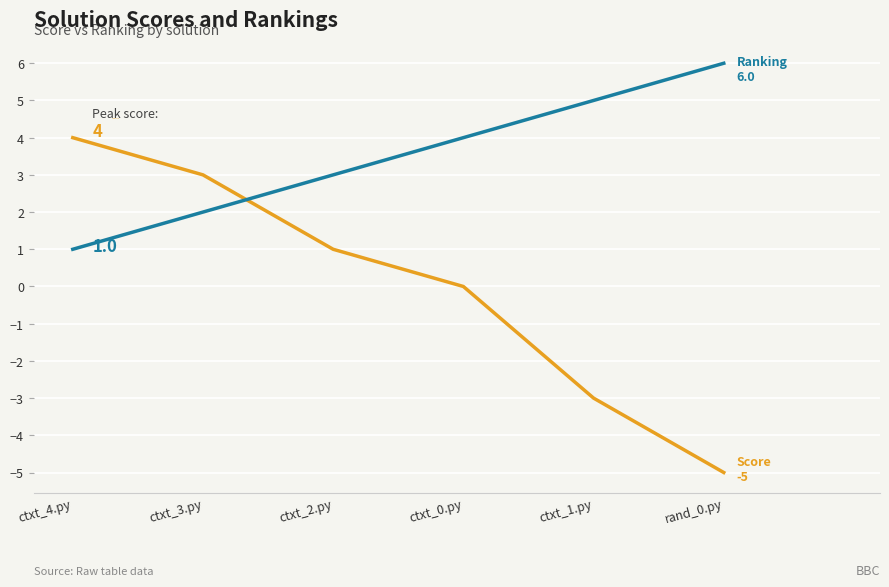

What is the minimum value shown in the chart?

-5